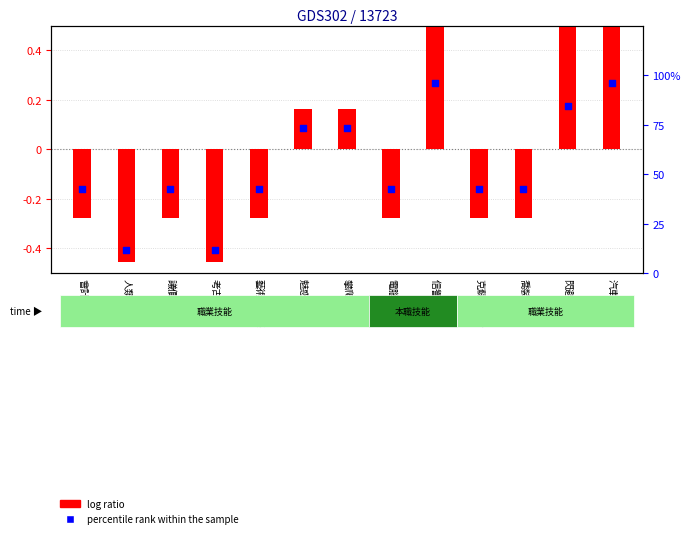

Which series has the largest total across all categories?

percentile rank within the sample